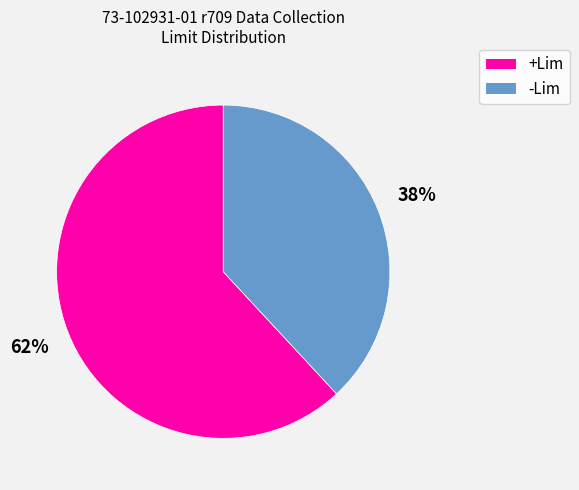

Do +Lim and -Lim together represent more than half of the pie?

Yes